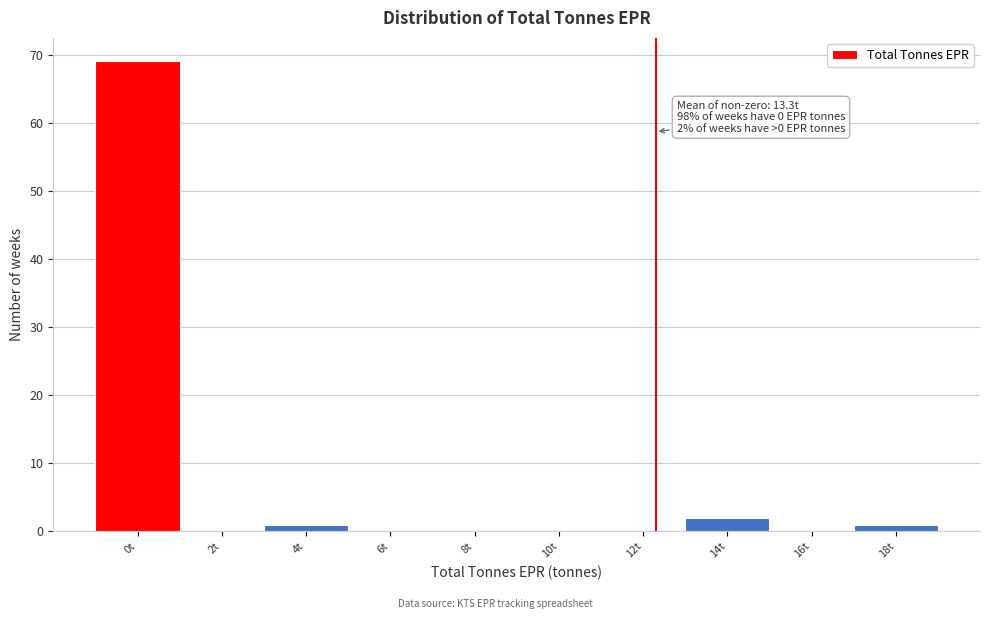

Reading left to right, extract all data points from this chart.

0t=69	2t=0	4t=1	6t=0	8t=0	10t=0	12t=0	14t=2	16t=0	18t=1